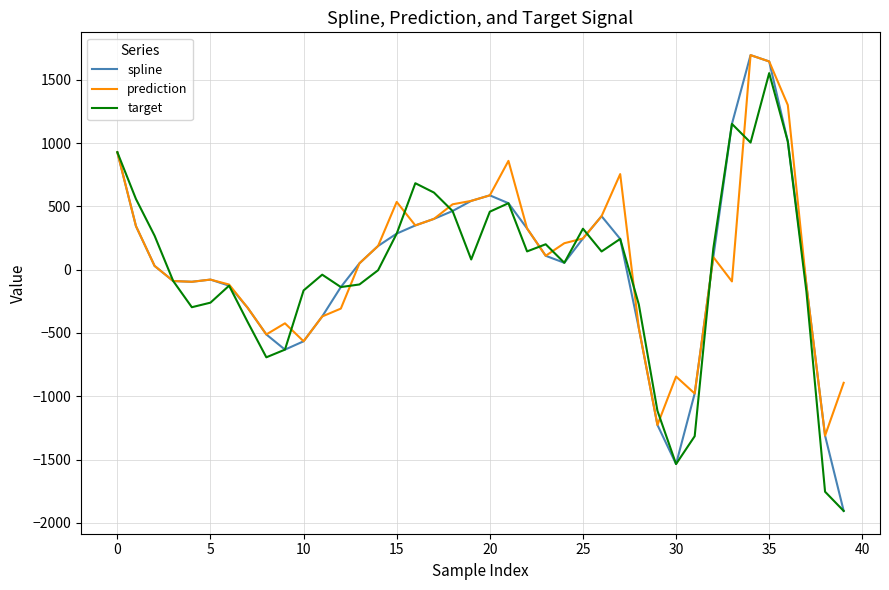

After their last crossing, which series has the higher values: target or prediction?

prediction